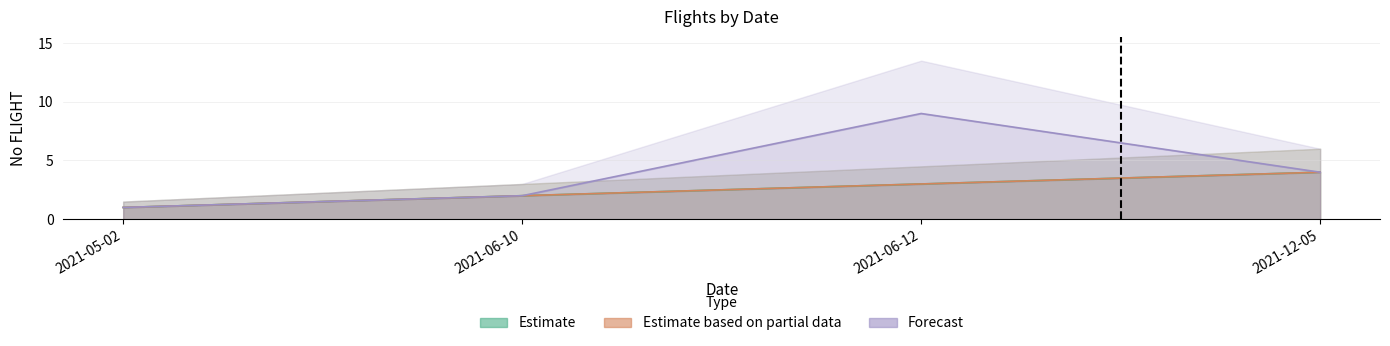

How many data points in Forecast are above 4?

1